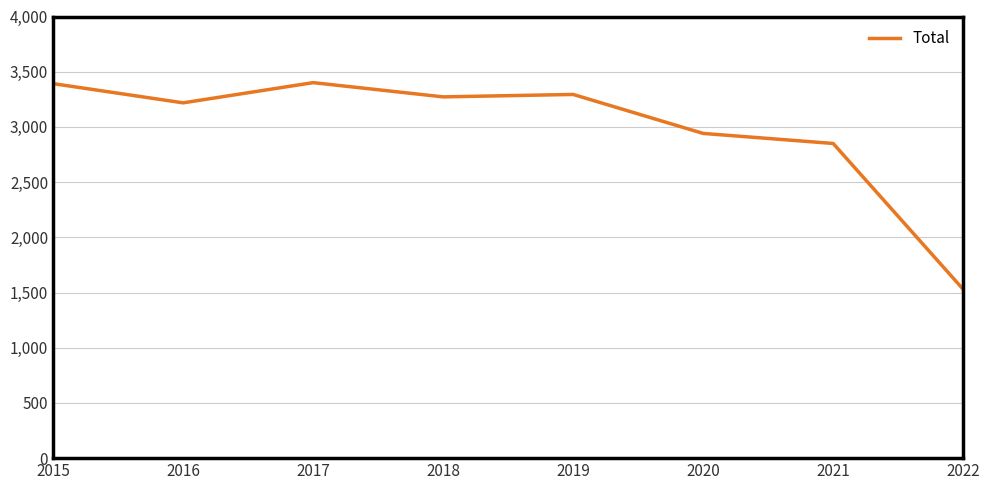

What is the maximum value shown in the chart?

3401